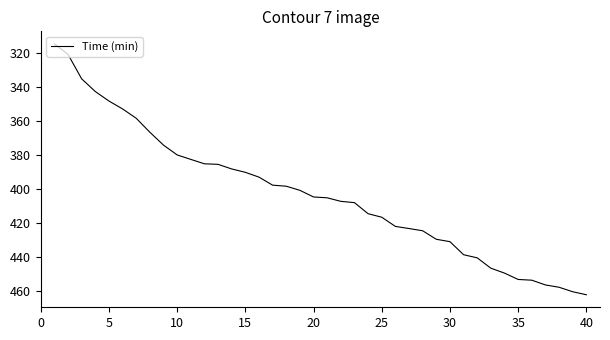

What is the smallest value displayed?

314.6